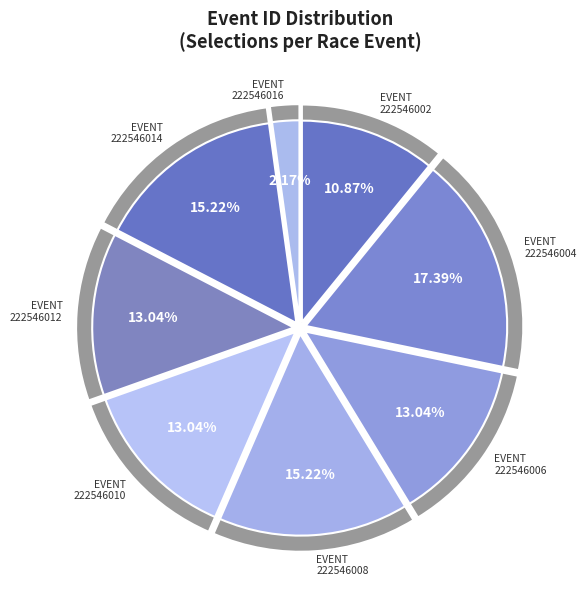

Is it true that 222546010 is 13% of the pie?

True